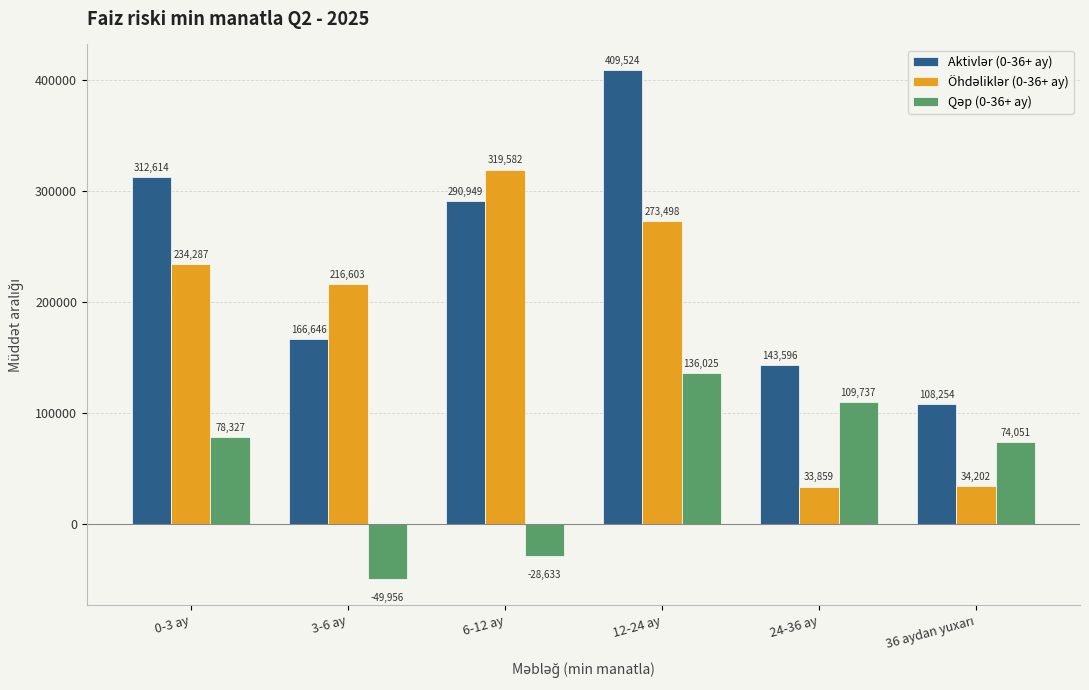

Which label corresponds to the smallest value in the chart?

3-6 ay